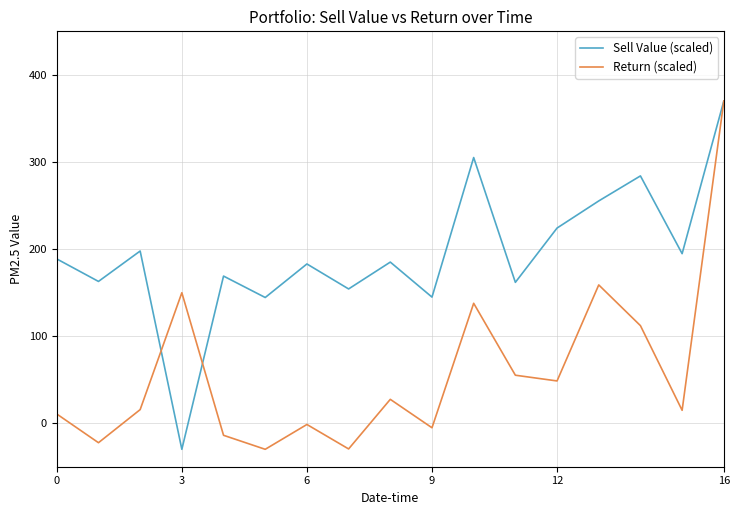

What is the sum of all Return (scaled) values?

997.6